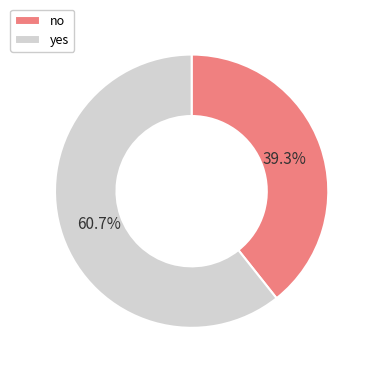

What is the total percentage of no and yes?

100.0%